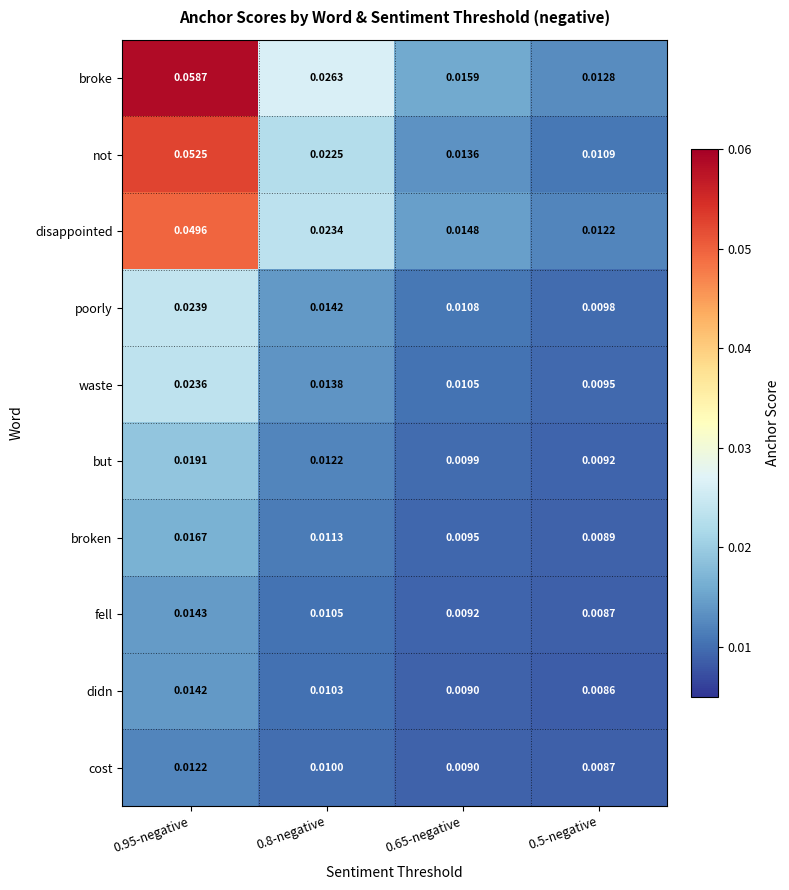

Between 0.8-negative and 0.5-negative, which series saw the biggest shift?

broke